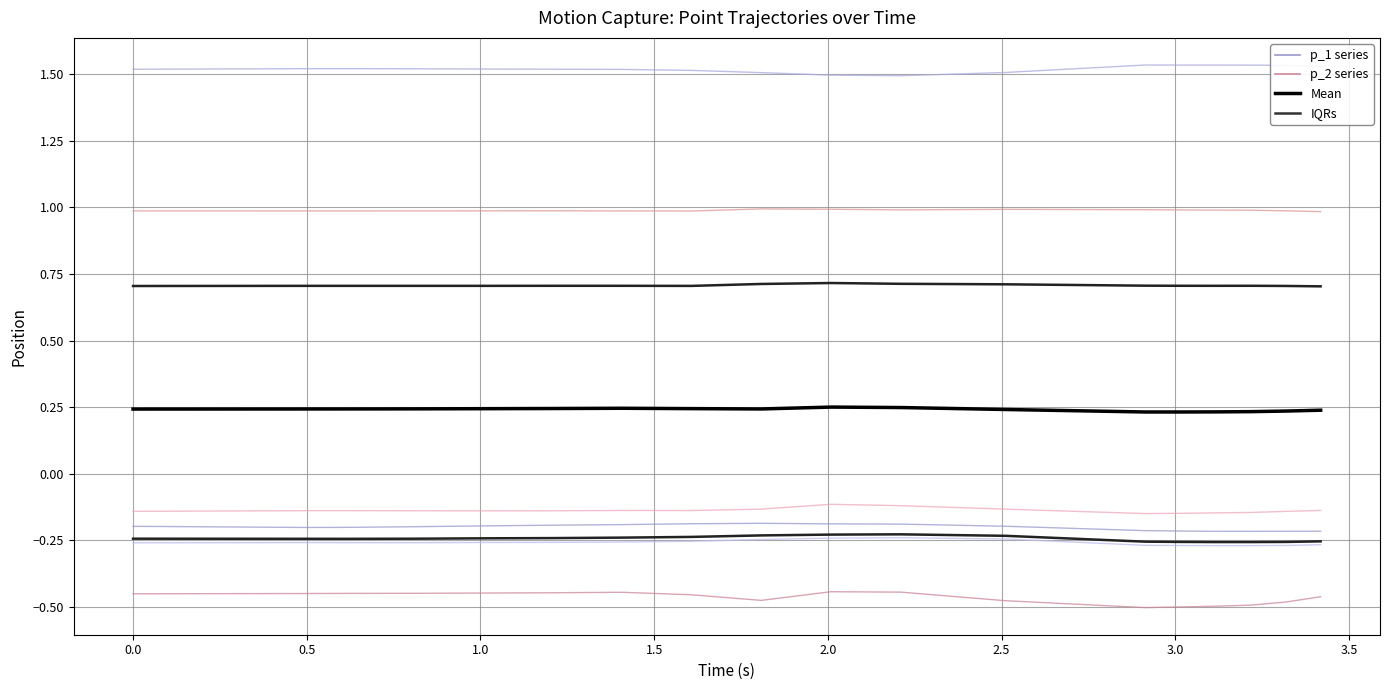

True or false: p_1_x and p_1_z cross at least once.

False